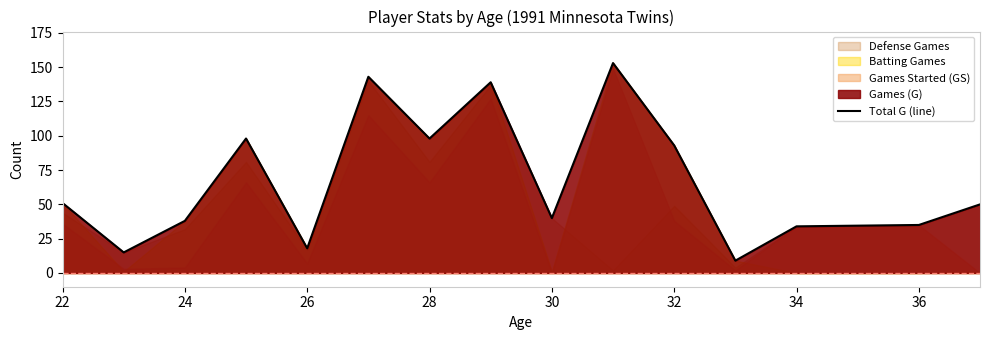

What is the maximum value for Total G (line)?

153